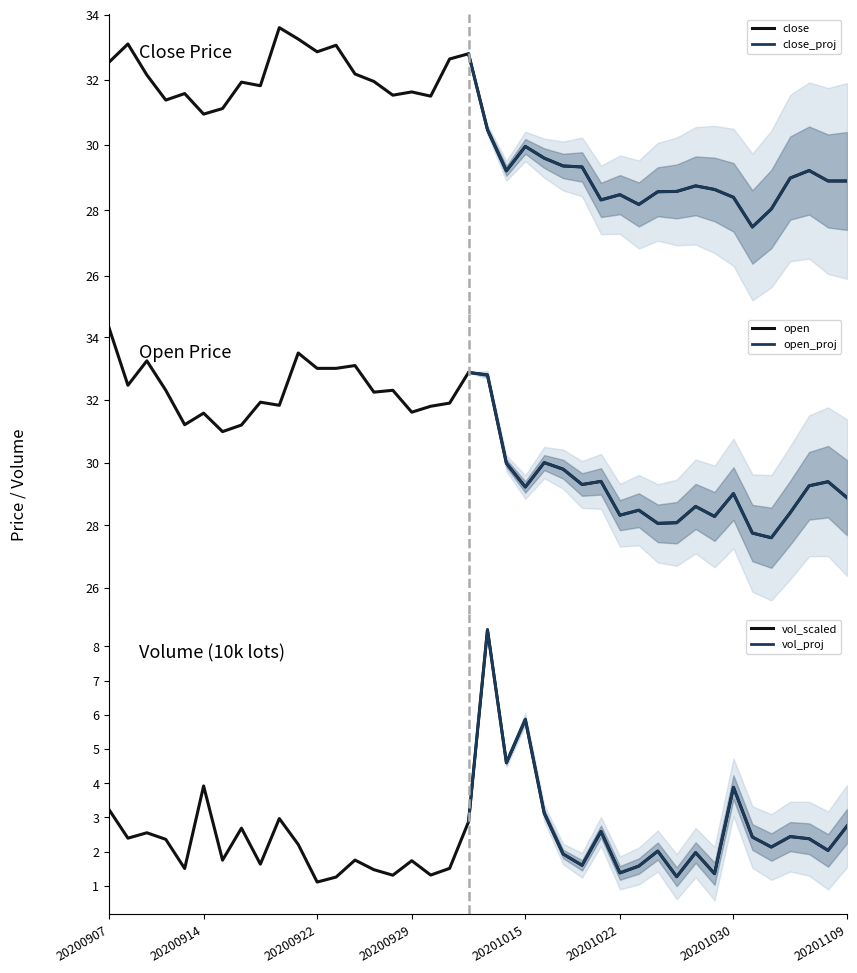

Rank the series by their maximum value, from lowest to highest.

vol_scaled, close, open